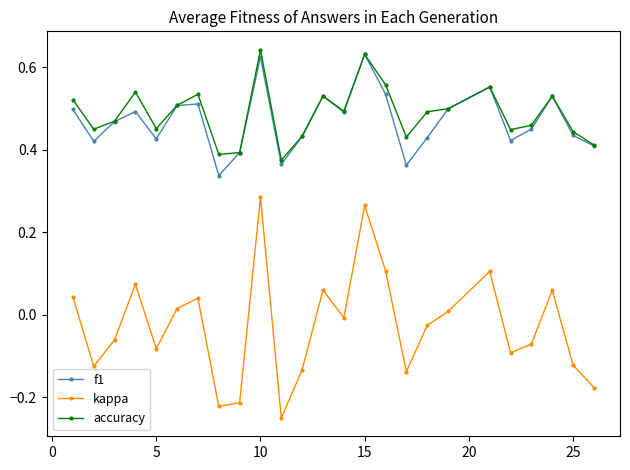

Which series has the widest spread of values?

kappa